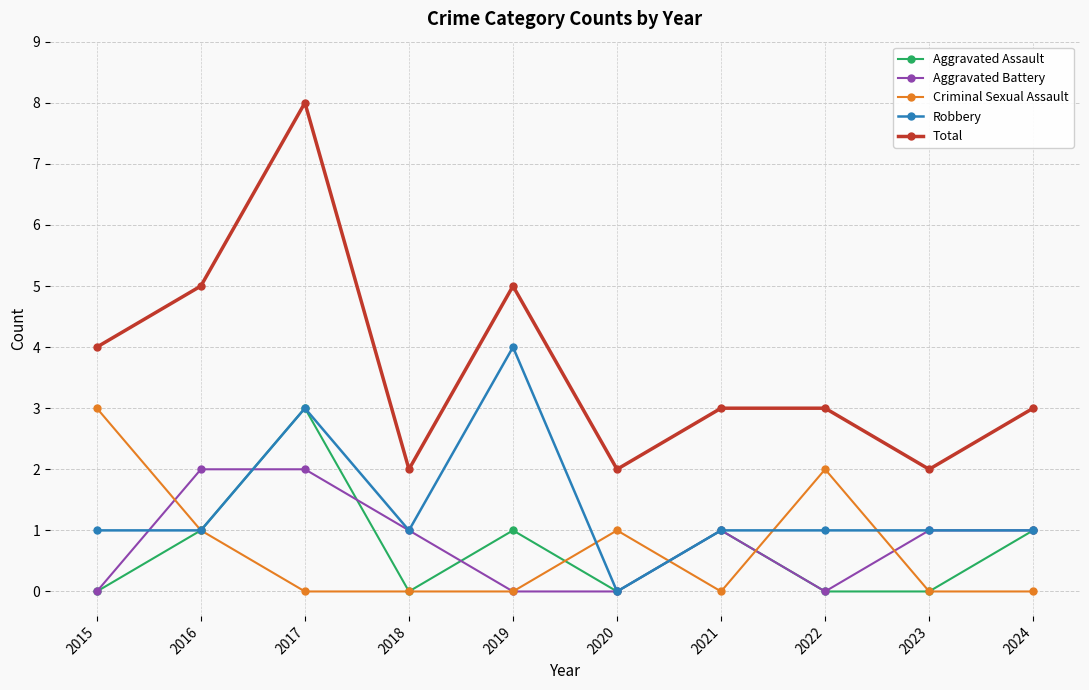

At which category does Aggravated Assault reach its first local valley?

2018